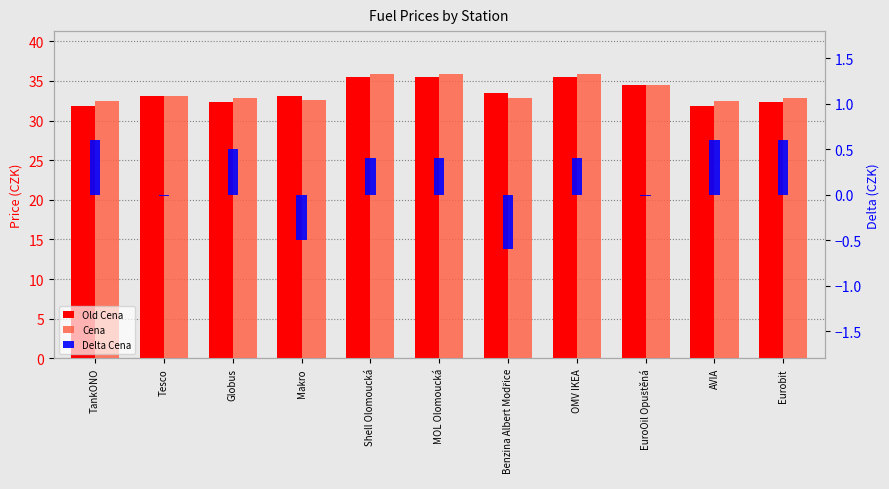

At which label does Old Cena reach its peak?

Shell Olomoucká